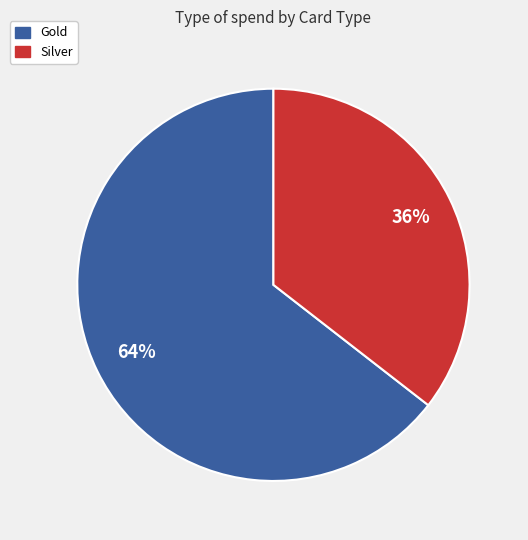

Does Gold represent more than half of the total?

Yes